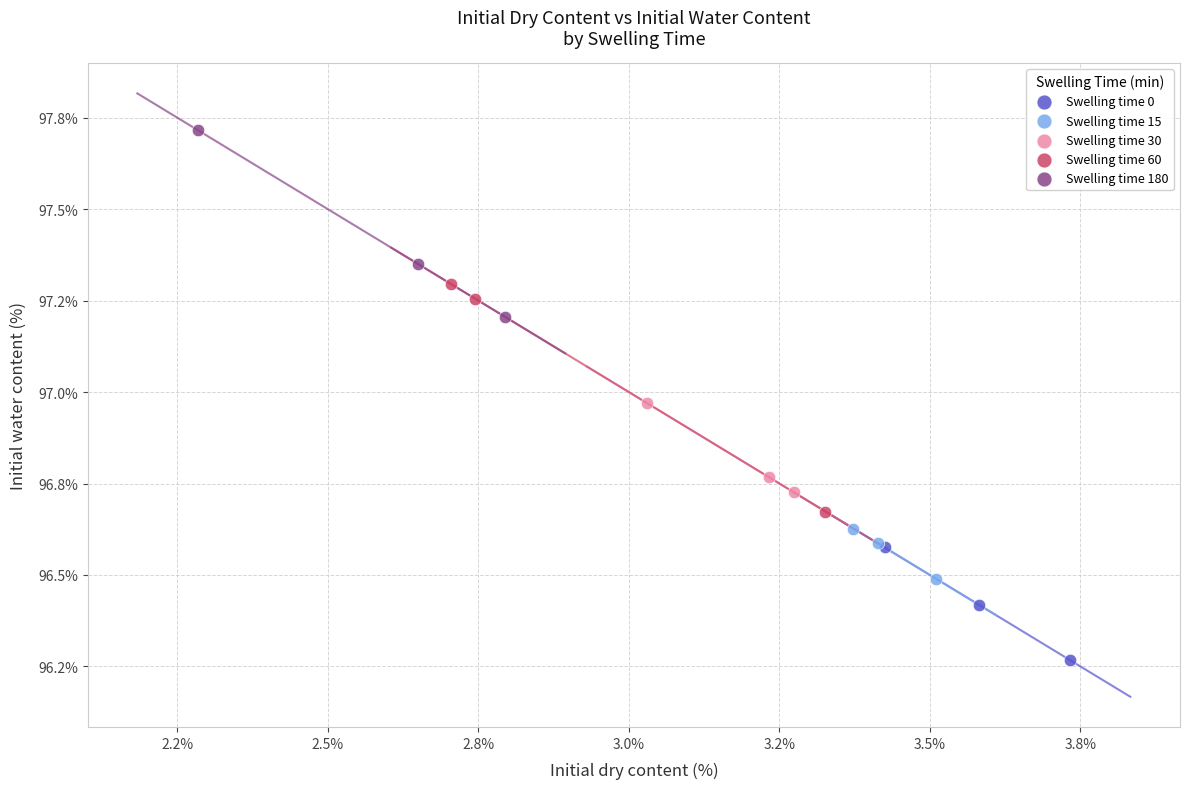

What are all the series names shown in the legend?

Swelling time 0, Swelling time 15, Swelling time 30, Swelling time 60, Swelling time 180